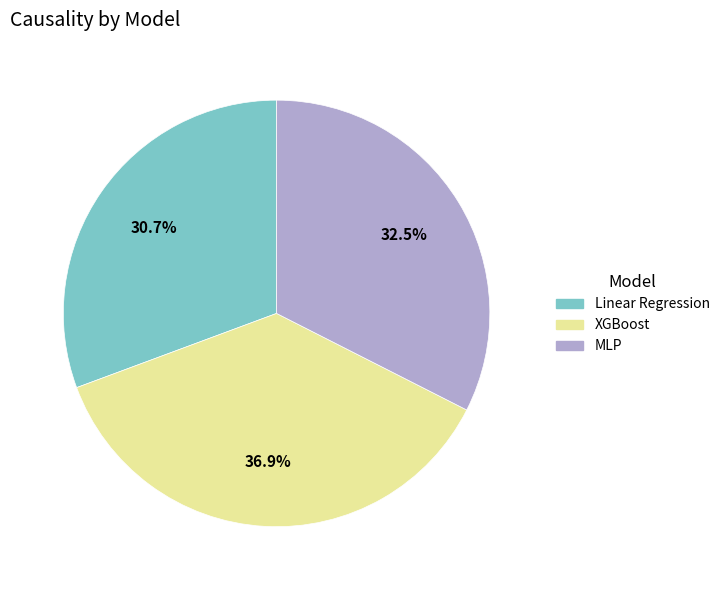

Combined, what portion of the pie is MLP and XGBoost?

69.3%